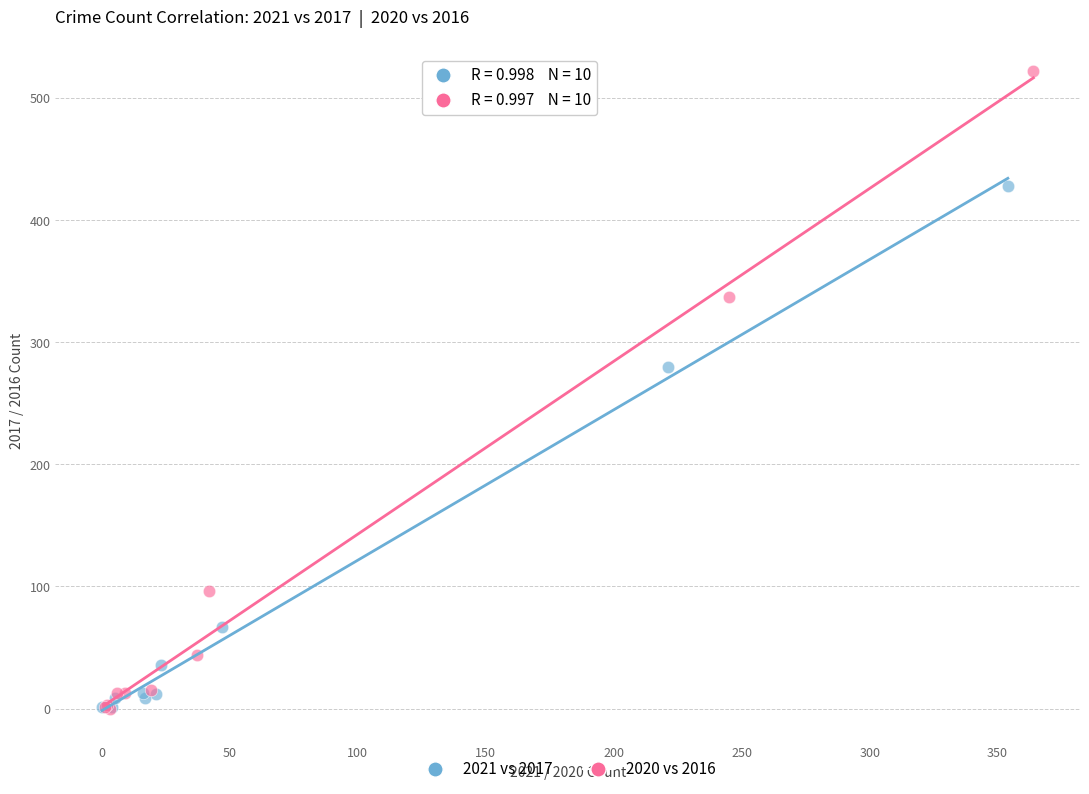

Which series has the widest spread of Y values?

2020 vs 2016